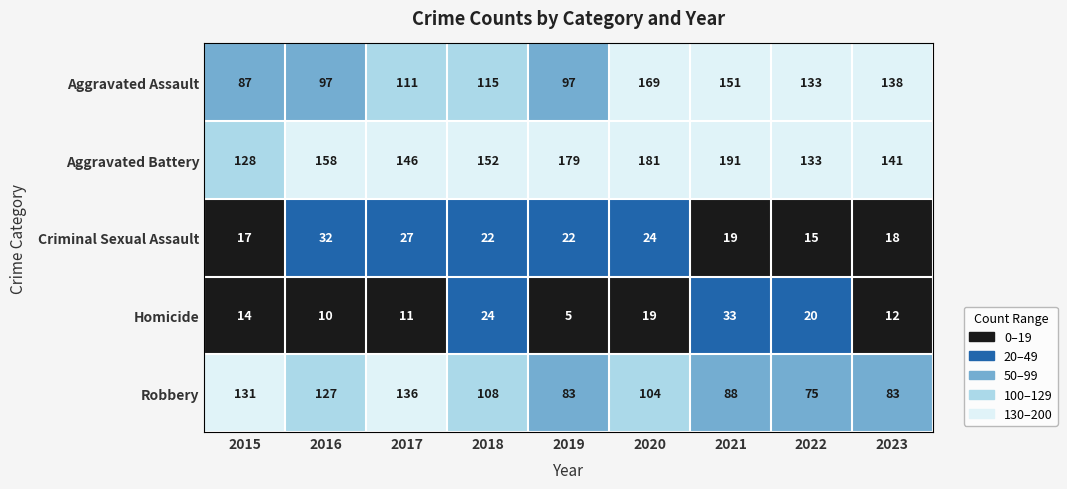

What is the average value of the Robbery series?

104